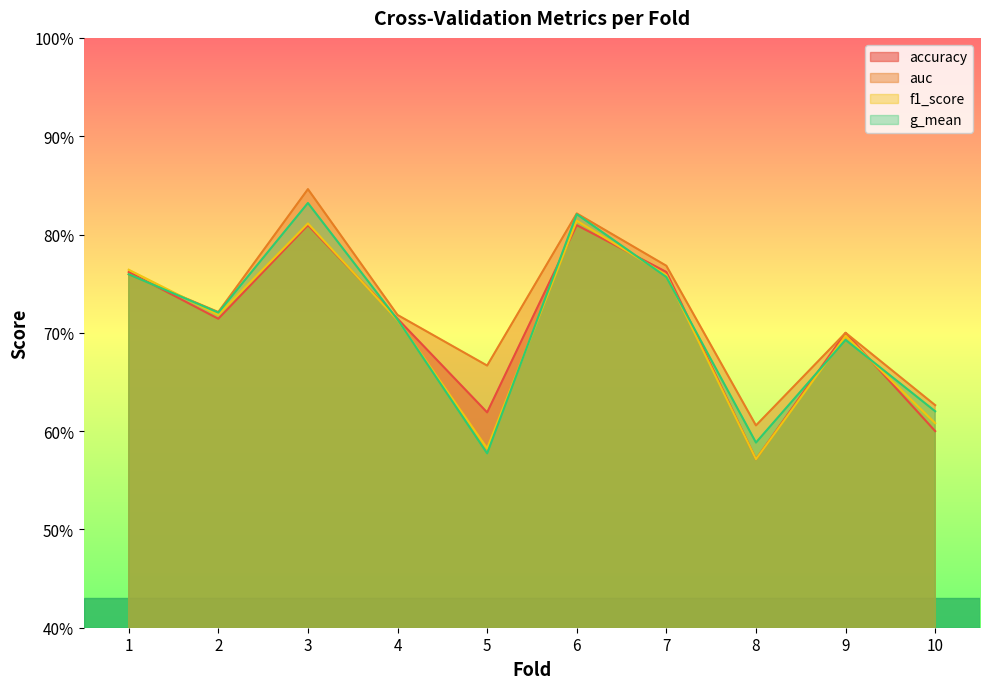

List the labels in order of g_mean value, smallest first.

5, 8, 10, 9, 4, 2, 7, 1, 6, 3